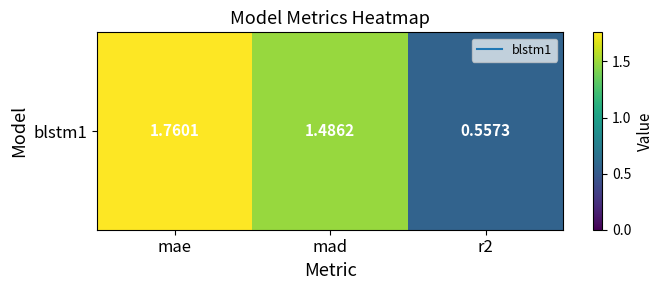

List the labels in order of value, smallest first.

r2, mad, mae